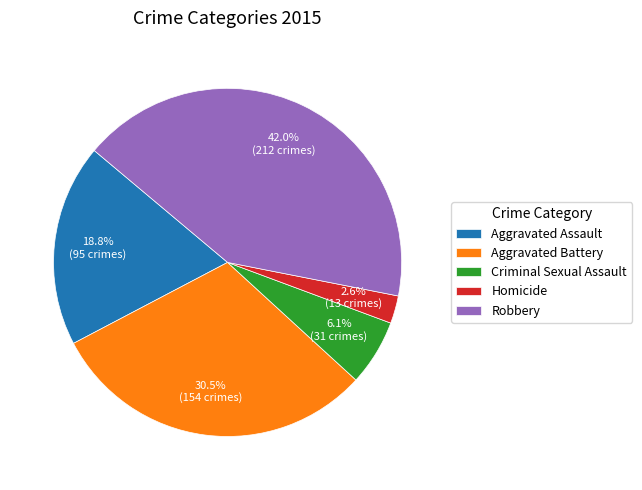

How many segments does this pie chart have?

5